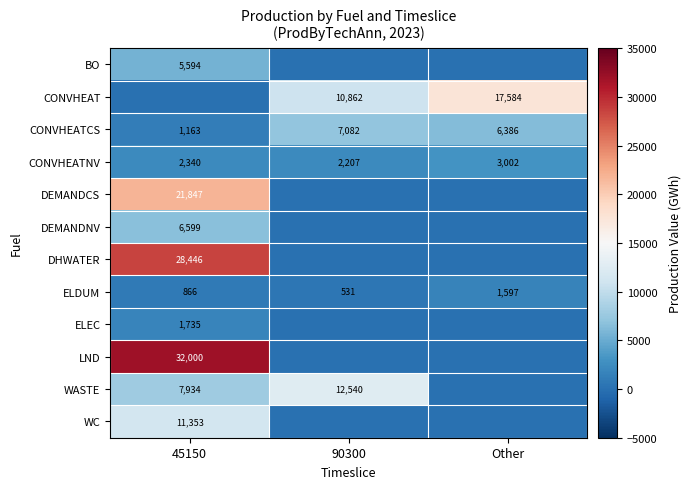

What is the difference between the maximum and minimum values in the CONVHEATCS series?

5919